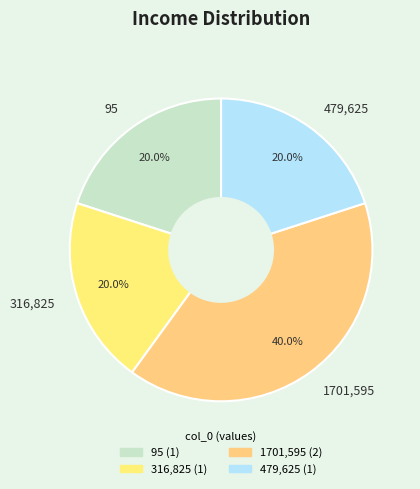

What percentage is NOT represented by 1701,595?

60.0%